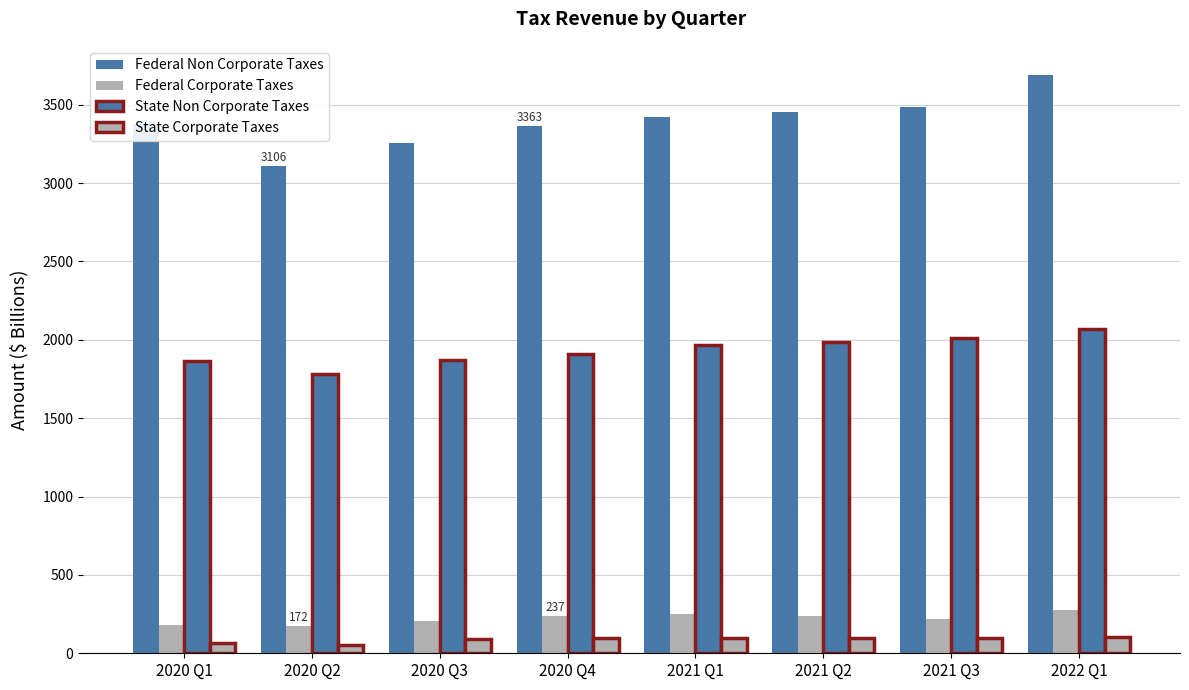

Which has a higher value, 2021 Q1 or 2021 Q2?

2021 Q2